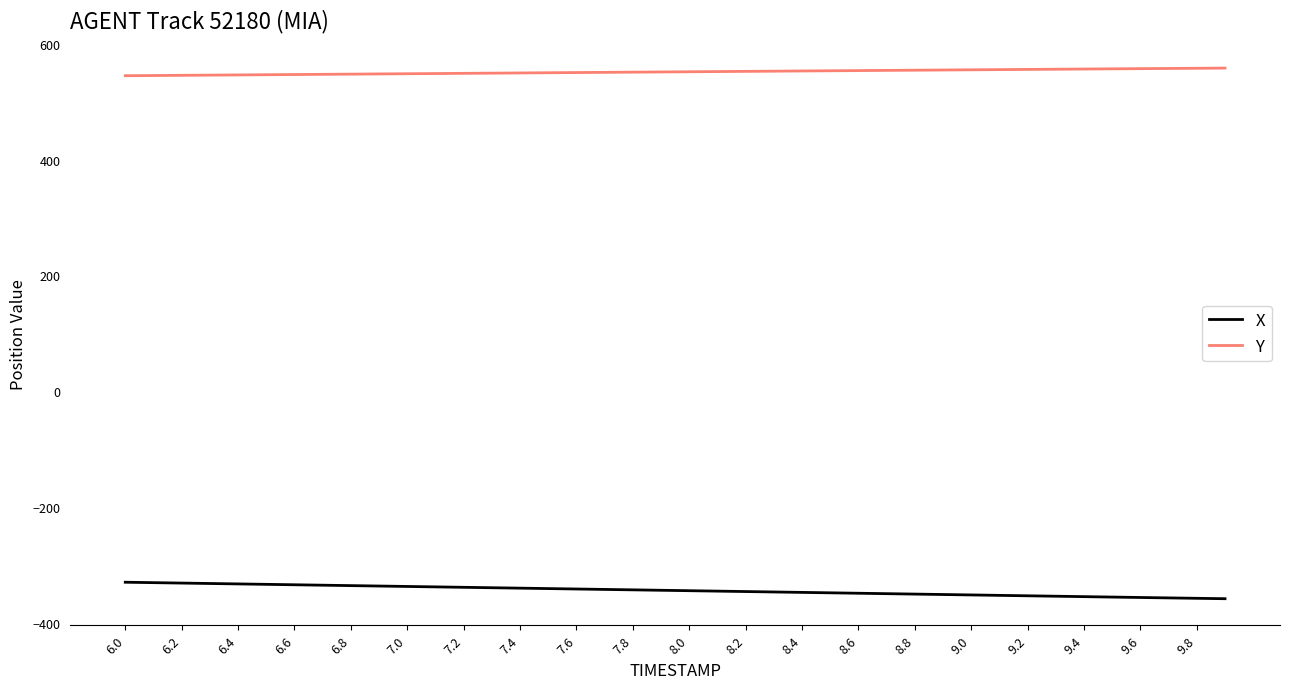

Rank the series by their average value, from lowest to highest.

X, Y